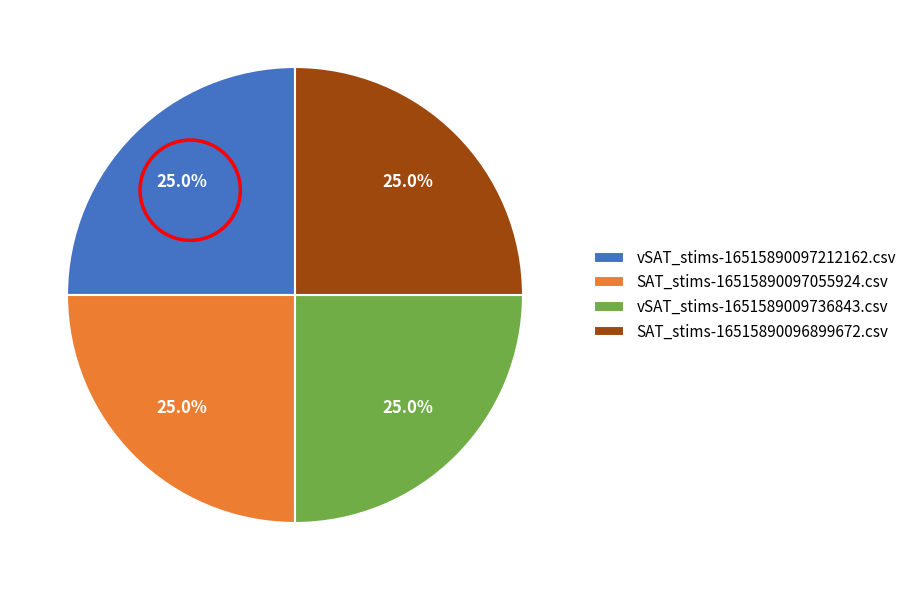

What percentage is NOT represented by SAT_stims-16515890096899672.csv?

75.0%